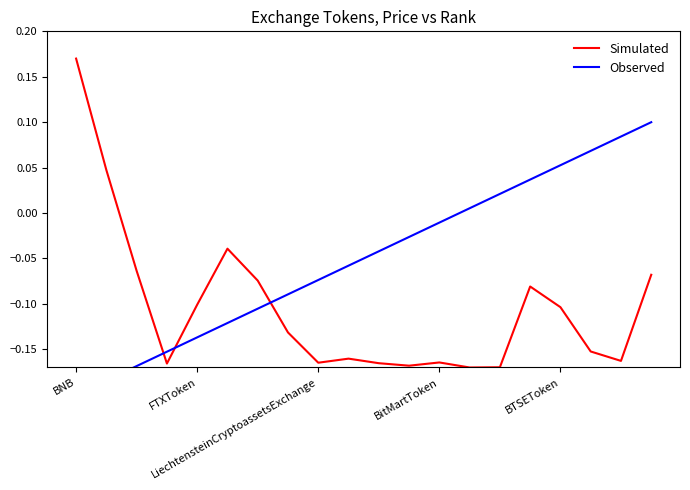

What is the smallest value displayed?

-0.2